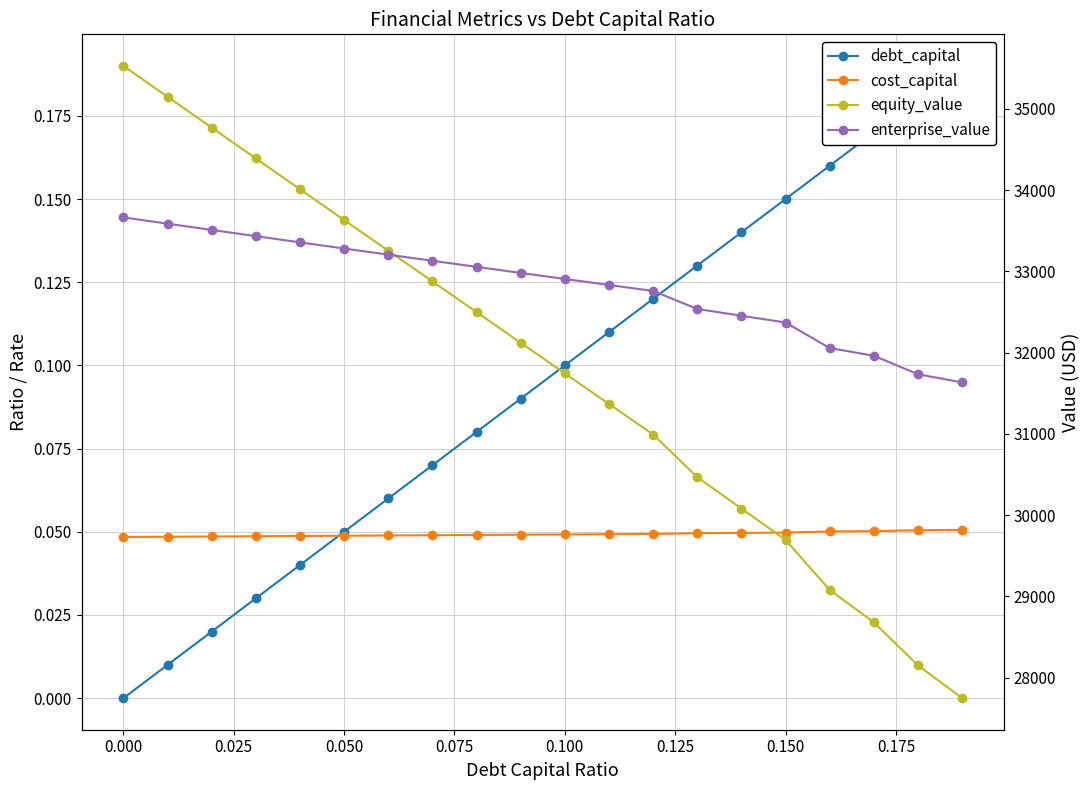

What is the sum of all cost_capital values?

1.0